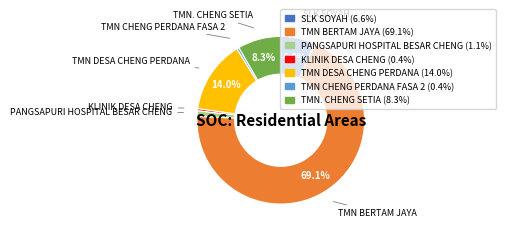

What percentage is the TMN DESA CHENG PERDANA slice, to the nearest percent?

14%